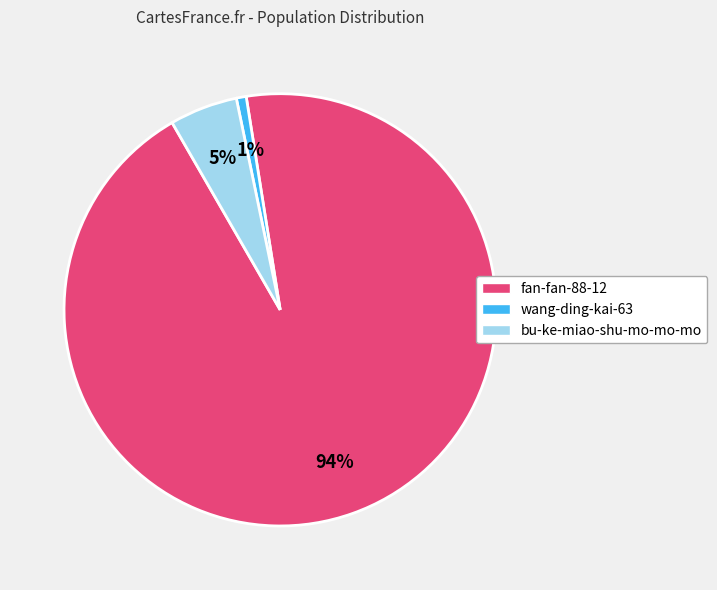

Is the sum of fan-fan-88-12 and wang-ding-kai-63 greater than half?

Yes